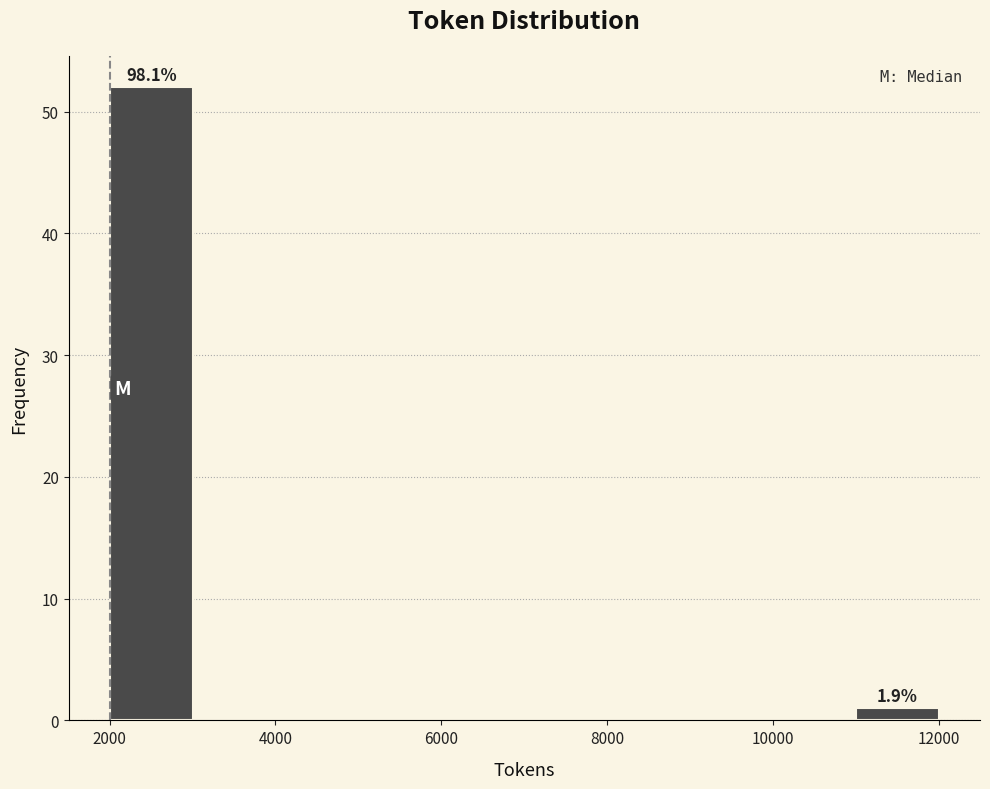

Over which range of the x-axis is the bar tallest?

2000 to 3000